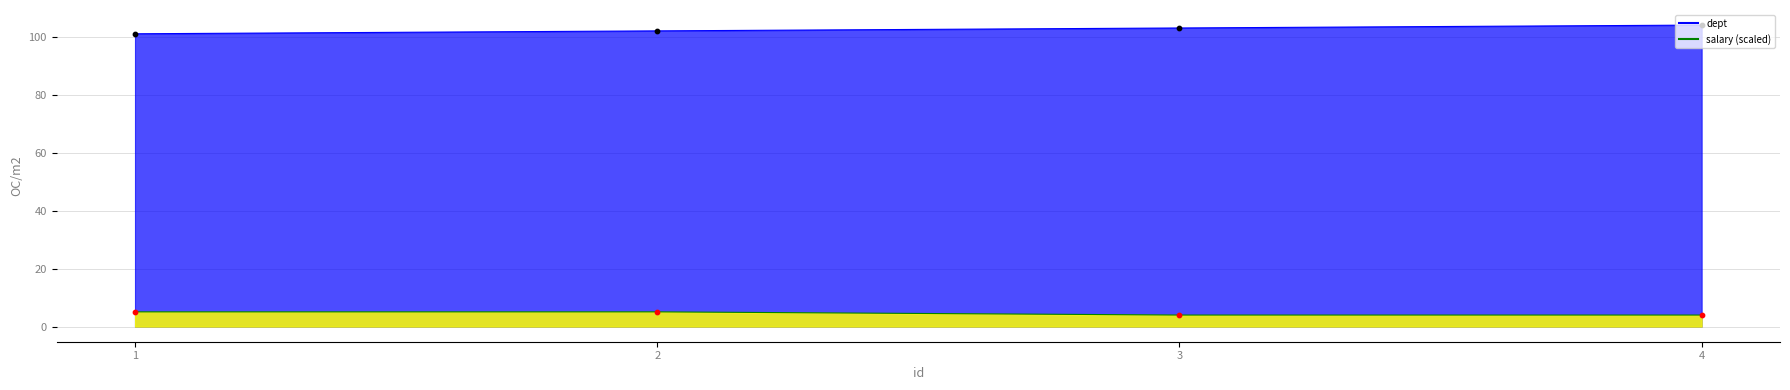

What is the total value across all series at 2?

107.1